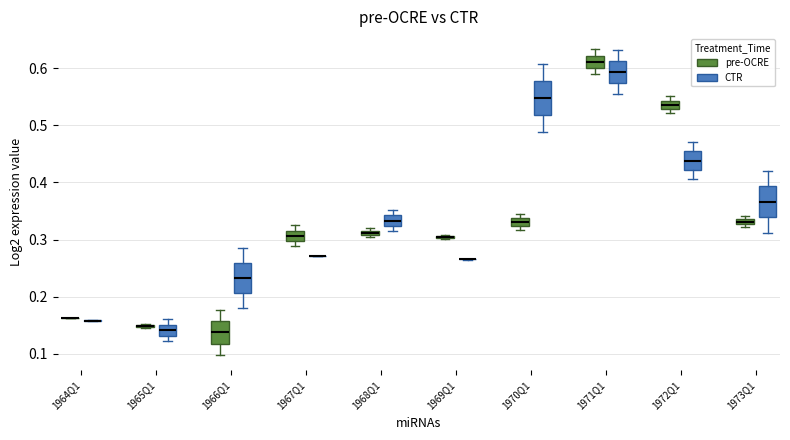

Where does the median line of the box for 1967Q1 (pre-OCRE) sit on the y-axis? The values are not printed on the chart, so give them approximately, as read against the axis.

0.31